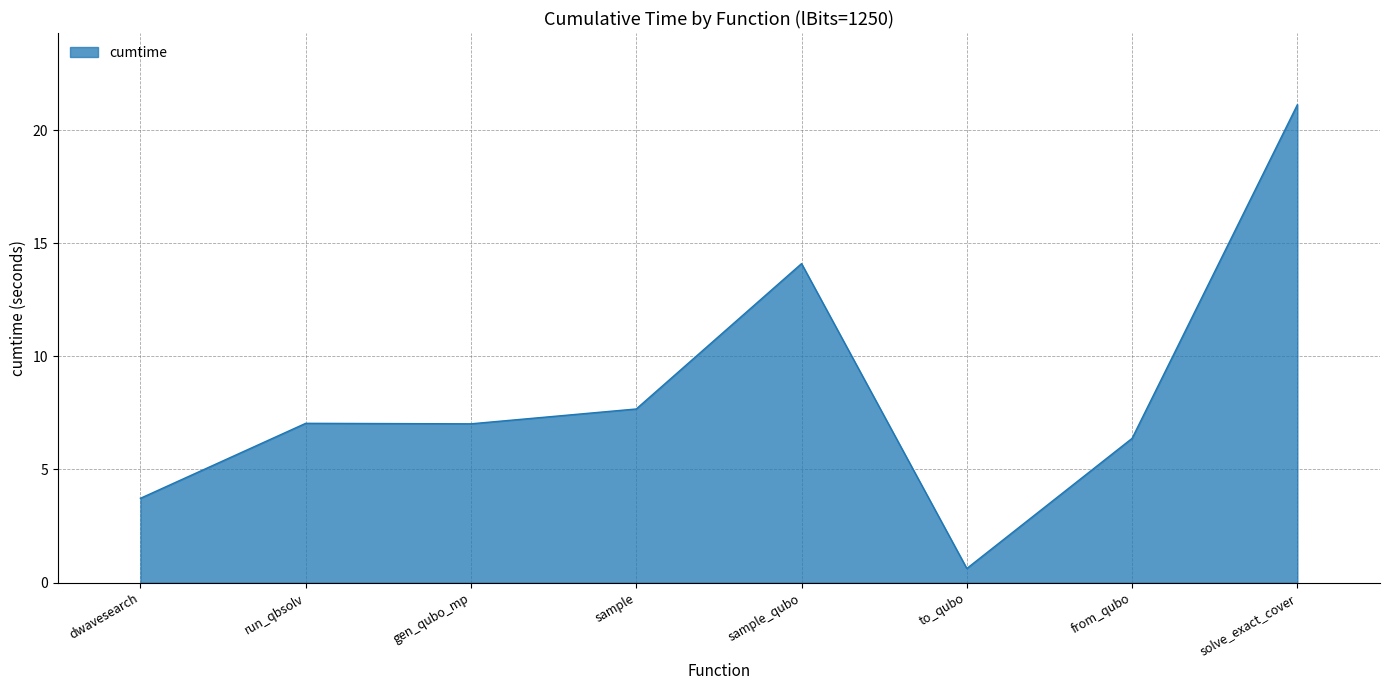

True or false: the data has more than 0 interior local peaks.

True